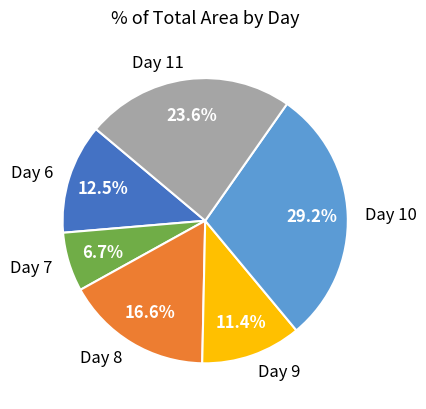

Rank the categories by value from lowest to highest.

Day 7, Day 9, Day 6, Day 8, Day 11, Day 10